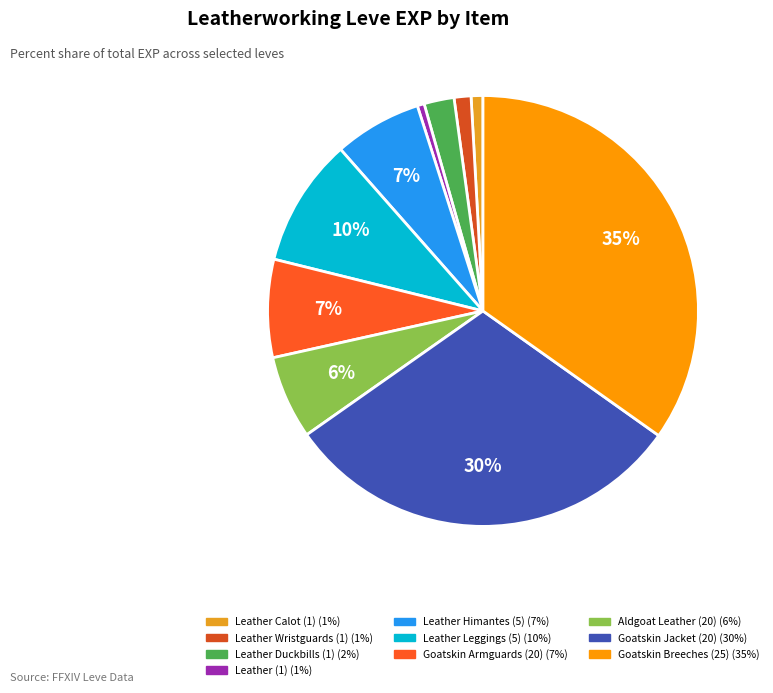

Do Goatskin Armguards (20) and Goatskin Jacket (20) together represent more than half of the pie?

No